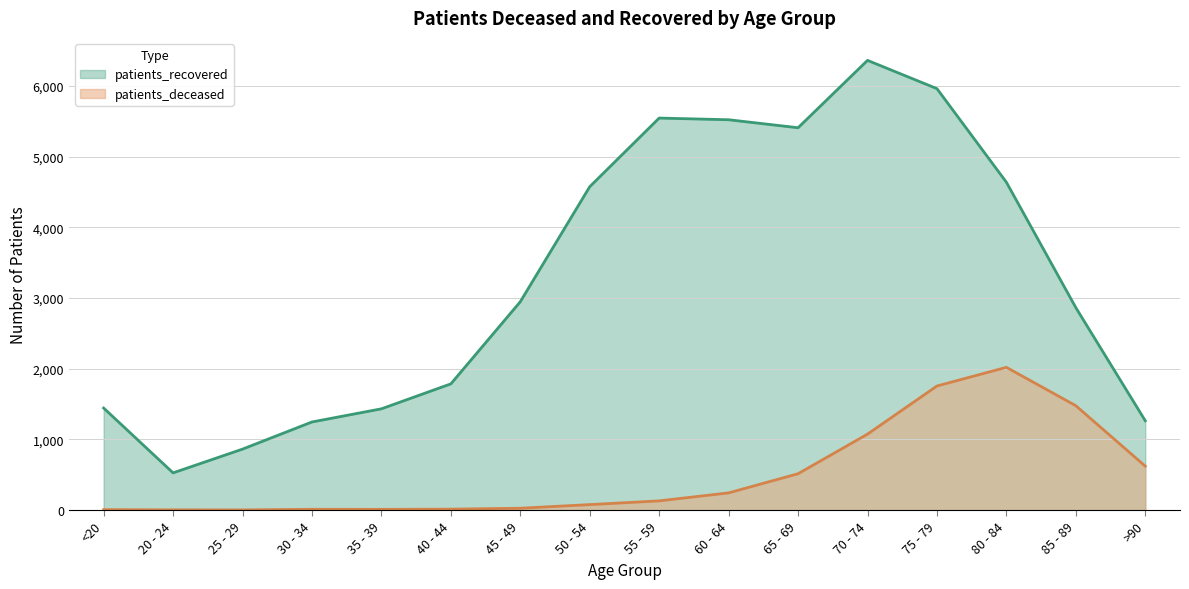

Rank the series by their average value, from highest to lowest.

patients_recovered, patients_deceased